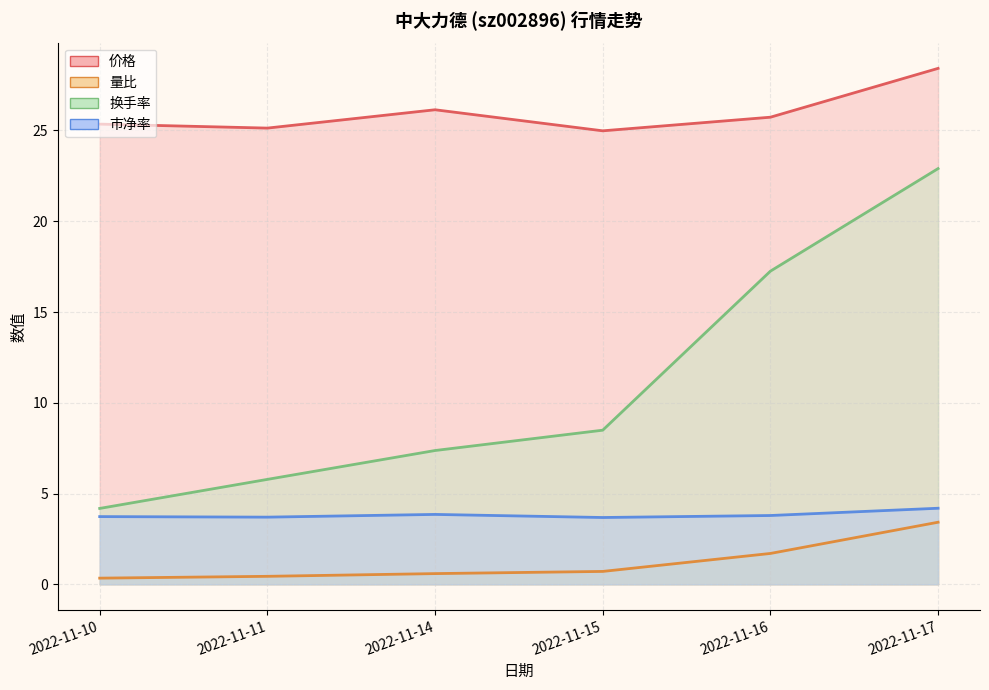

What is the difference between the maximum and second lowest values in the 量比 series?

3.0